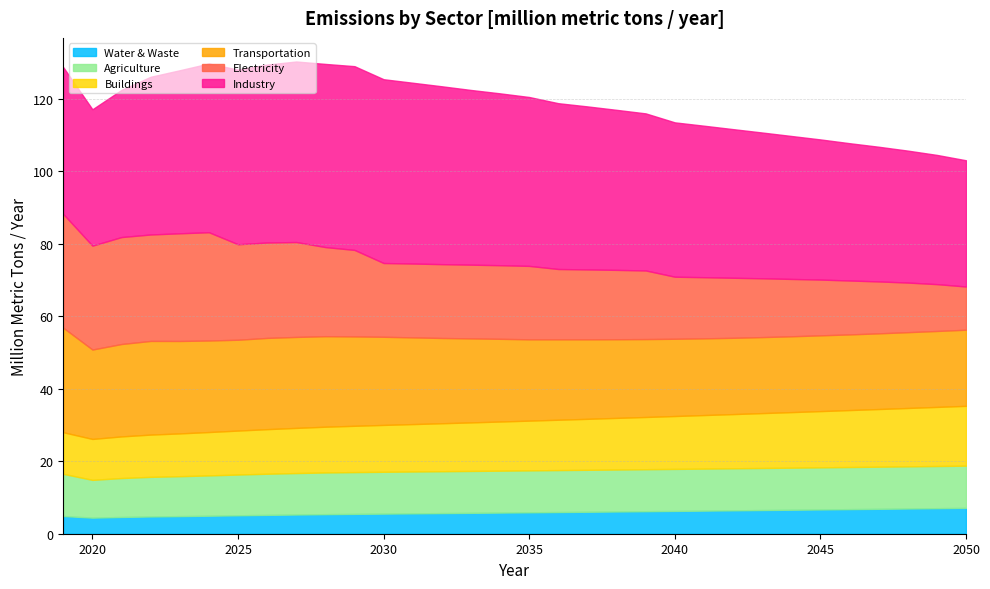

What is the total value across all series at 30?

104.6